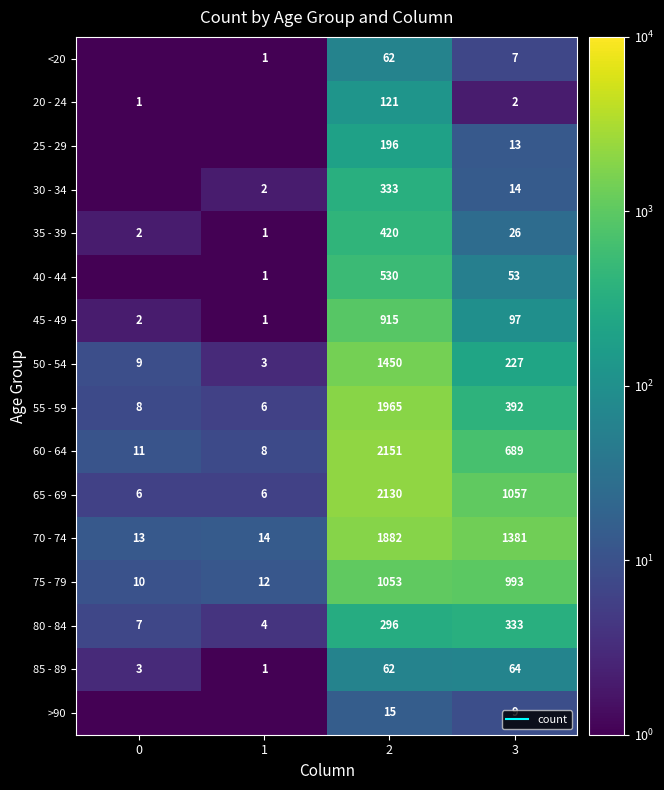

True or false: 75 - 79 has a value of 3.1 at 0.

False